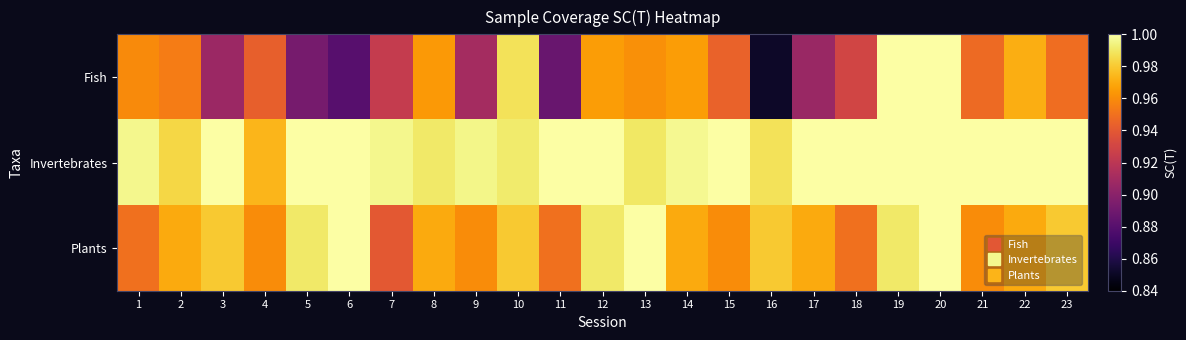

Rank the series by their maximum value, from highest to lowest.

Fish, Invertebrates, Plants